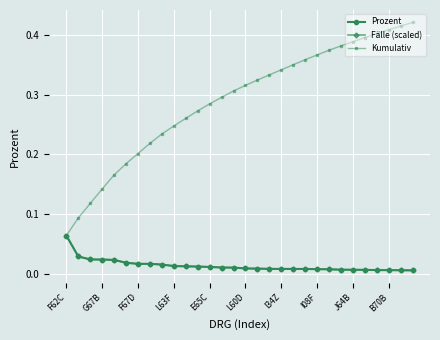

Is this an area chart (filled region under the line)?

No